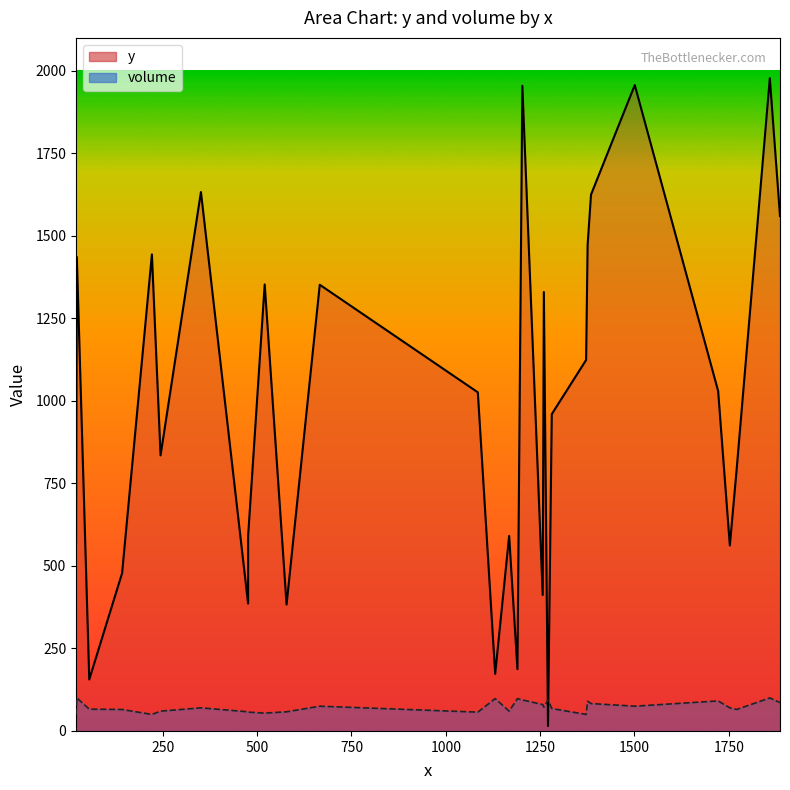

True or false: y has more than 0 points higher than both neighbors.

True